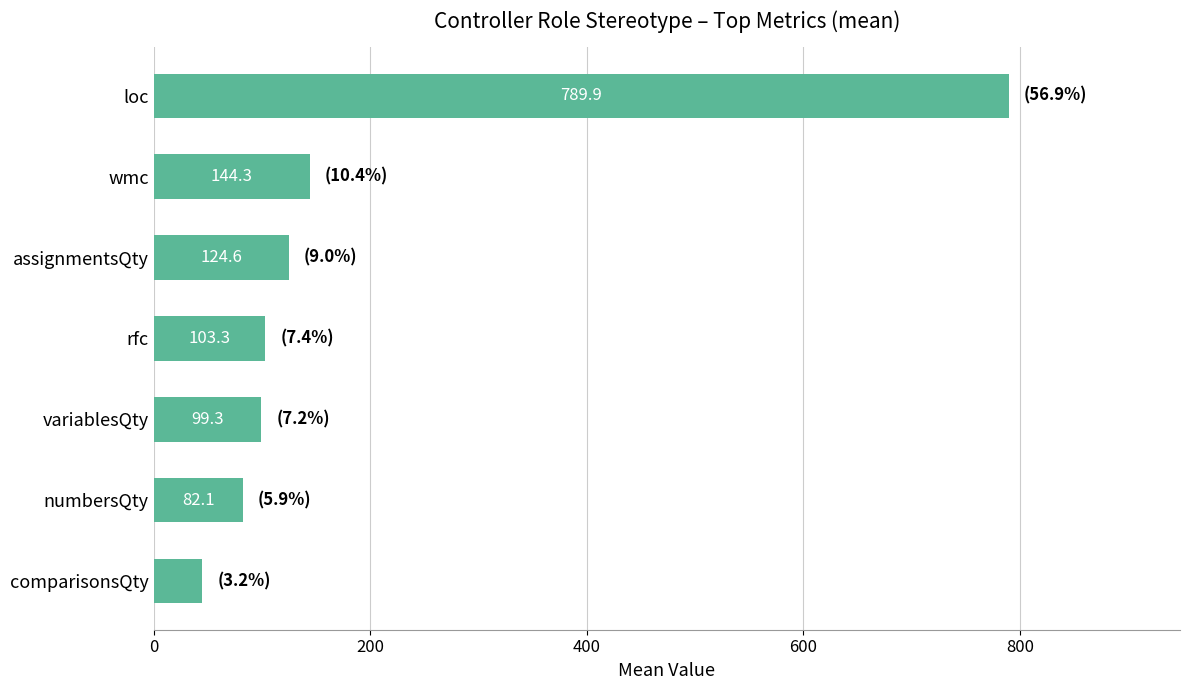

What is the difference between the maximum and second lowest values?

707.8